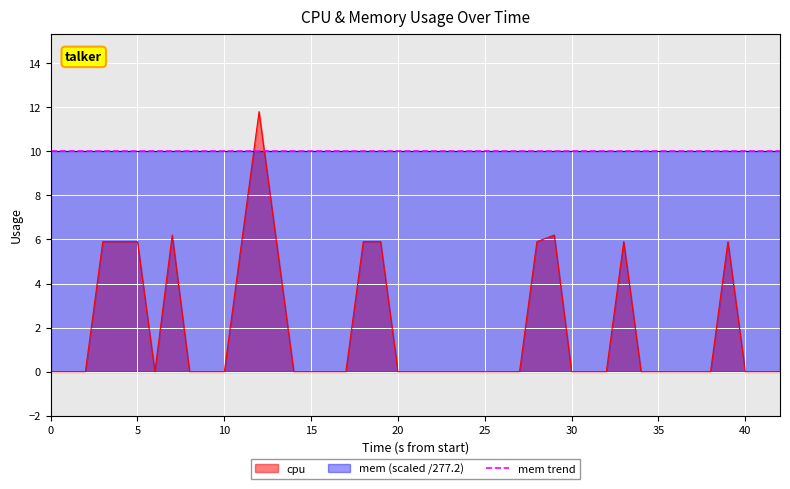

Reading left to right, what are all the values shown in this chart?

0.0	0.0	0.0	5.9	5.9	5.9	0.0	6.2	0.0	0.0	5.9	11.8	5.9	0.0	0.0	0.0	0.0	5.9	5.9	0.0	0.0	0.0	0.0	0.0	0.0	0.0	5.9	6.2	0.0	0.0	0.0	5.9	0.0	0.0	0.0	0.0	5.9	0.0	0.0	0.0